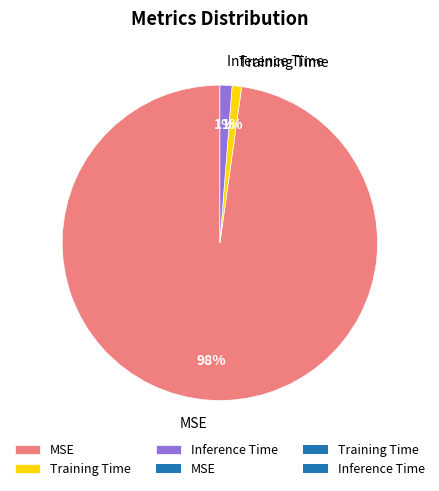

Is it true that Inference Time is 1% of the pie?

True